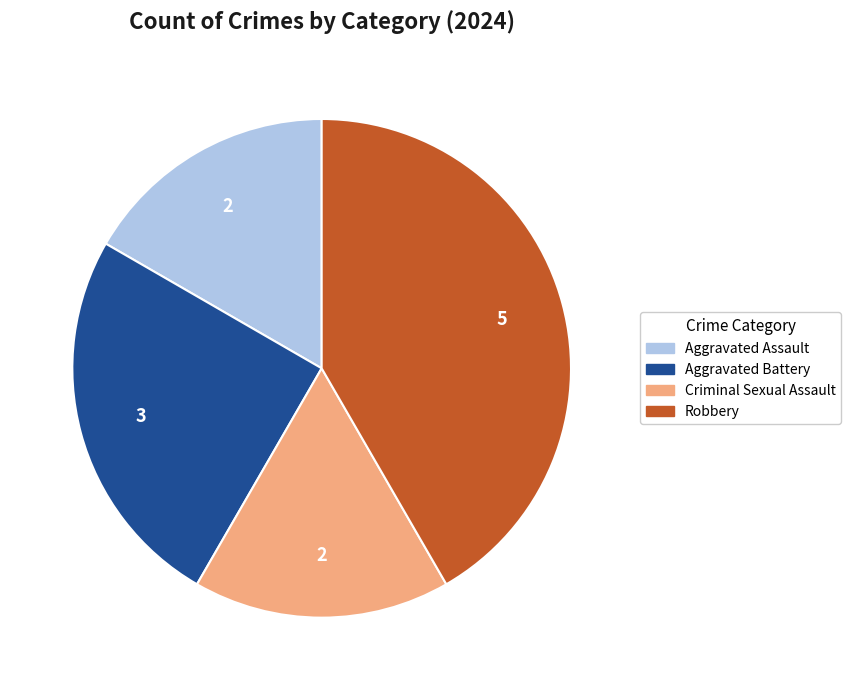

Is there a majority slice in this chart?

No